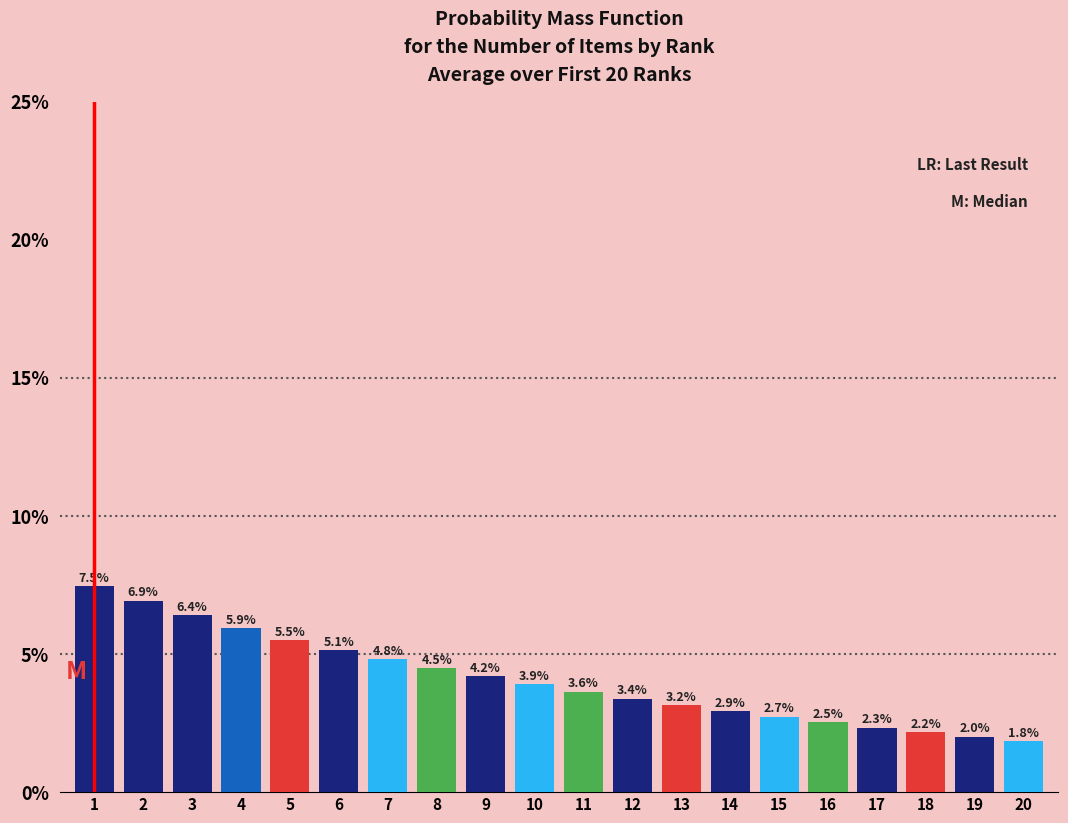

Reading left to right, list all the values displayed in this chart.

7.5	6.9	6.4	5.9	5.5	5.1	4.8	4.5	4.2	3.9	3.6	3.4	3.2	2.9	2.7	2.5	2.3	2.2	2.0	1.8